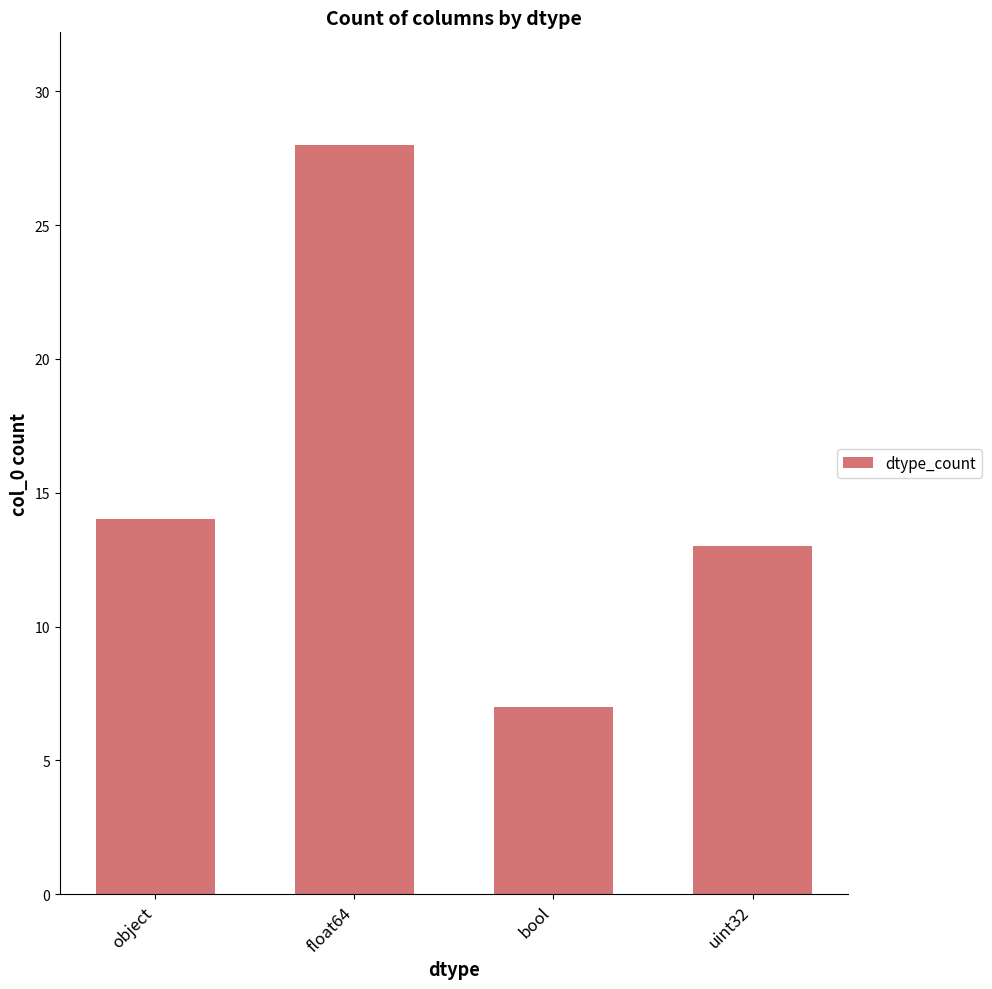

What is the difference between the maximum and minimum values?

21